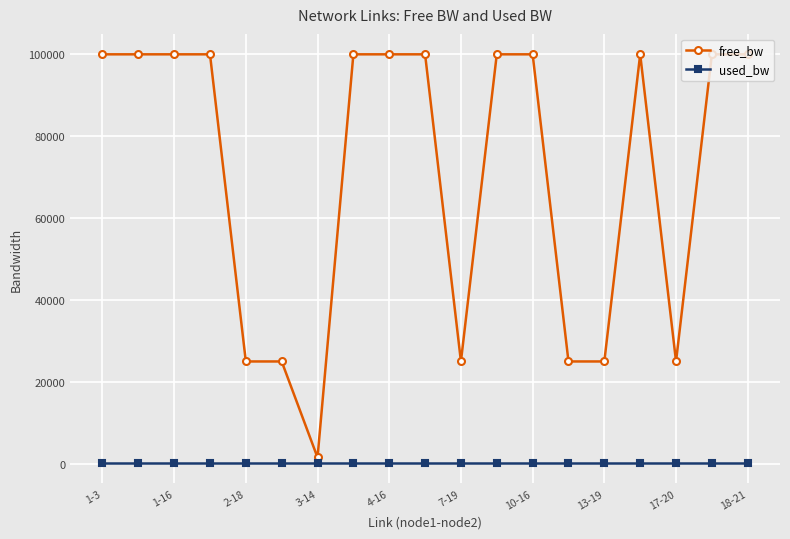

Does the chart display data point markers on the line(s)?

Yes